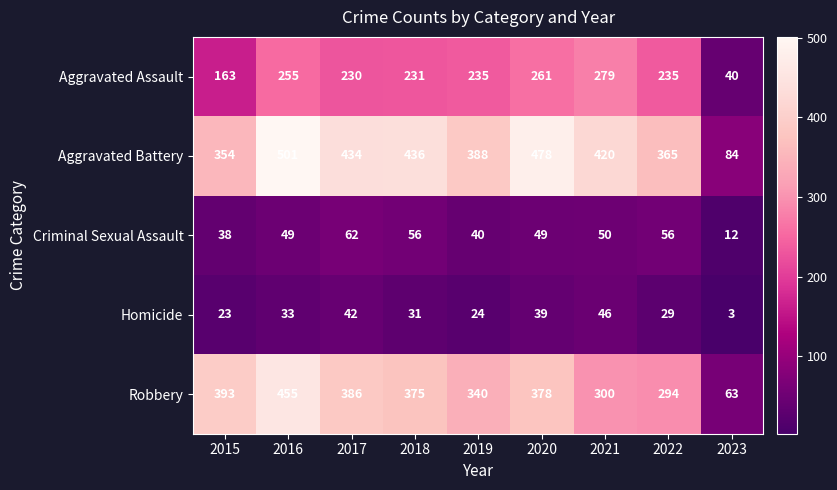

List the series in order of their peak value, lowest first.

Homicide, Criminal Sexual Assault, Aggravated Assault, Robbery, Aggravated Battery